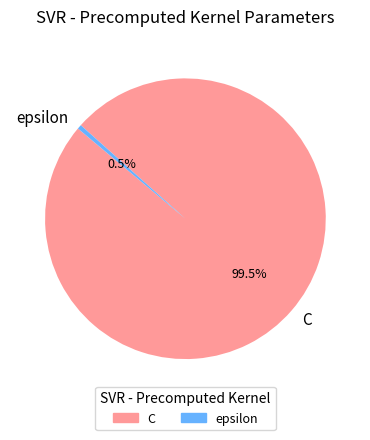

True or false: epsilon accounts for 6% of the total.

False